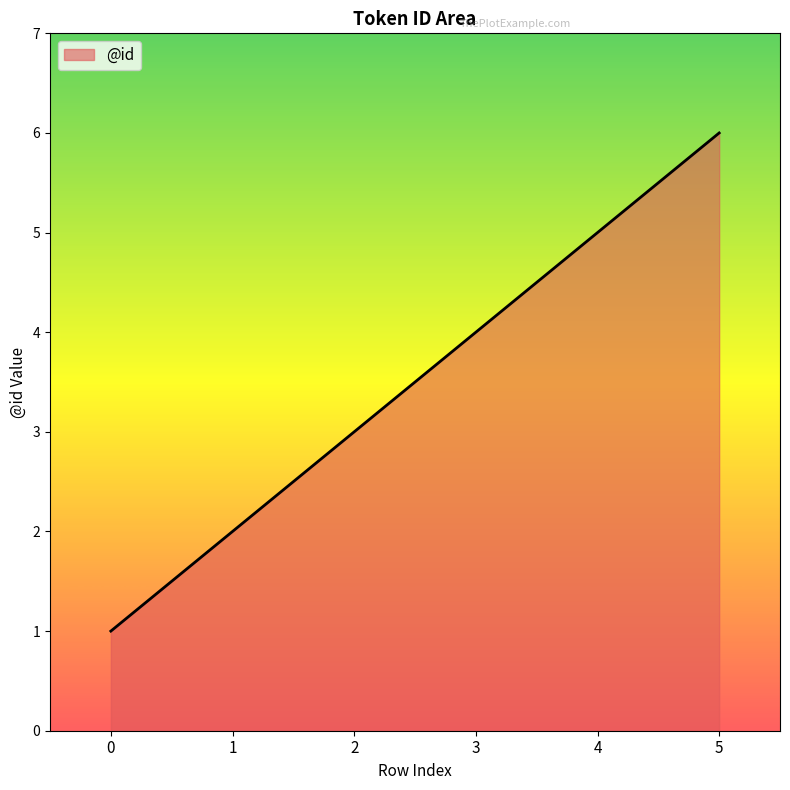

The chart shows a value of 5 at 4. True or false?

True